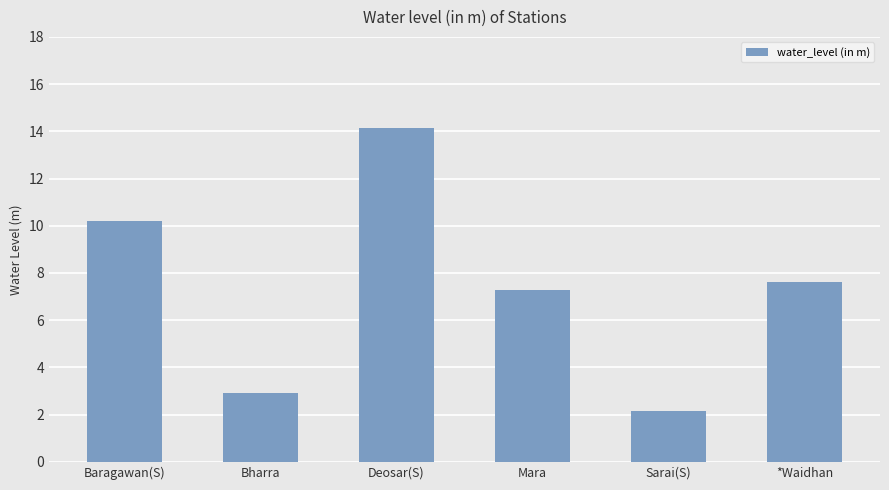

Where does the data first go above 7?

Baragawan(S)